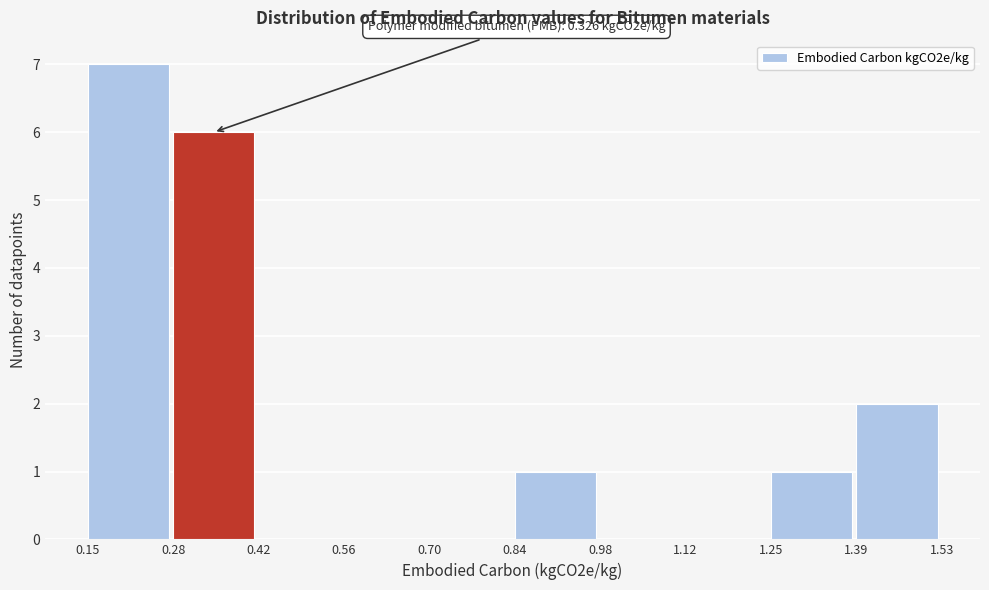

Over which range of the x-axis is the bar tallest?

0.15 to 0.28